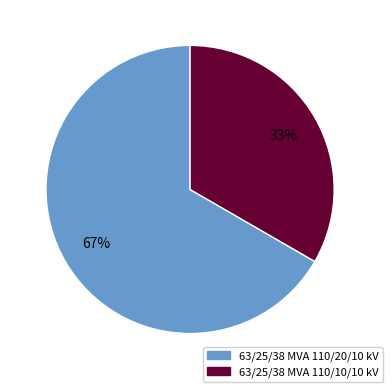

Which slice is the smallest?

63/25/38 MVA 110/10/10 kV